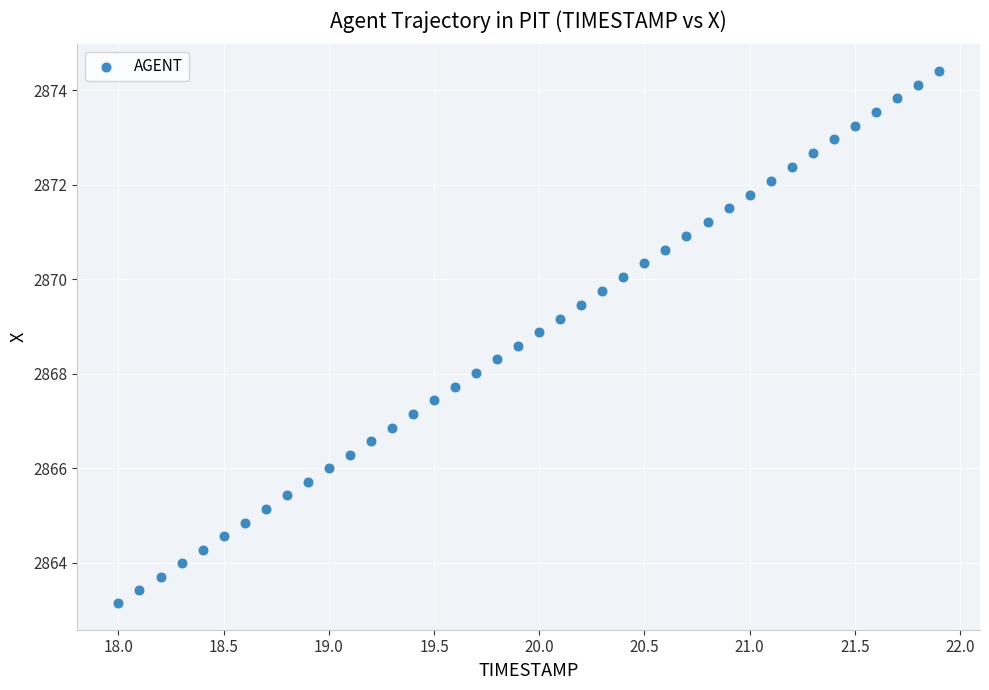

What is the range of X values (max minus min)?

3.9